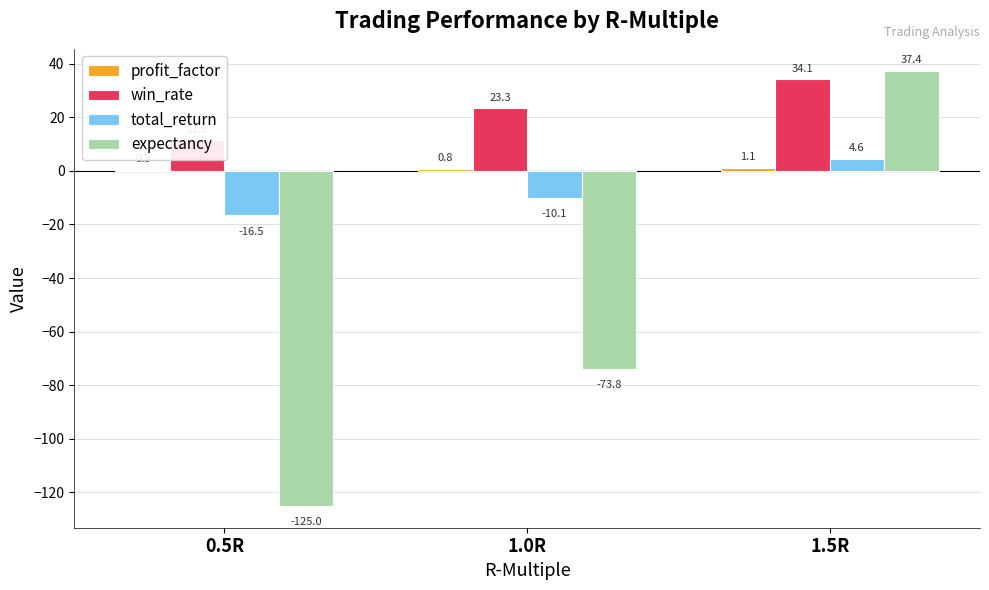

Reading right to left, transcribe all the data shown in this chart.

profit_factor: 1.5R=1.1	1.0R=0.8	0.5R=0.5
win_rate: 1.5R=34.1	1.0R=23.3	0.5R=11.5
total_return: 1.5R=4.6	1.0R=-10.1	0.5R=-16.5
expectancy: 1.5R=37.4	1.0R=-73.8	0.5R=-125.0